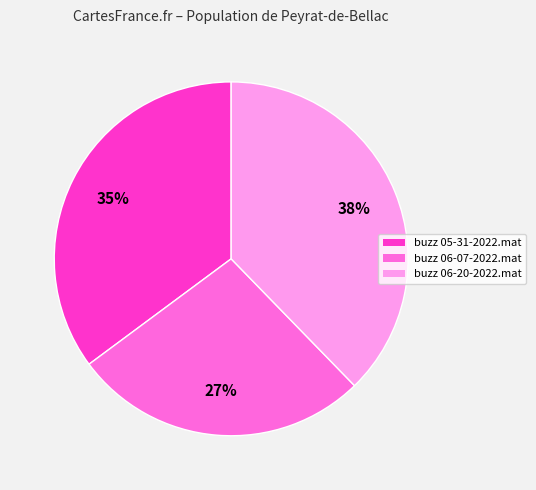

To the nearest percent, what percentage of the pie is buzz 06-20-2022.mat?

38%